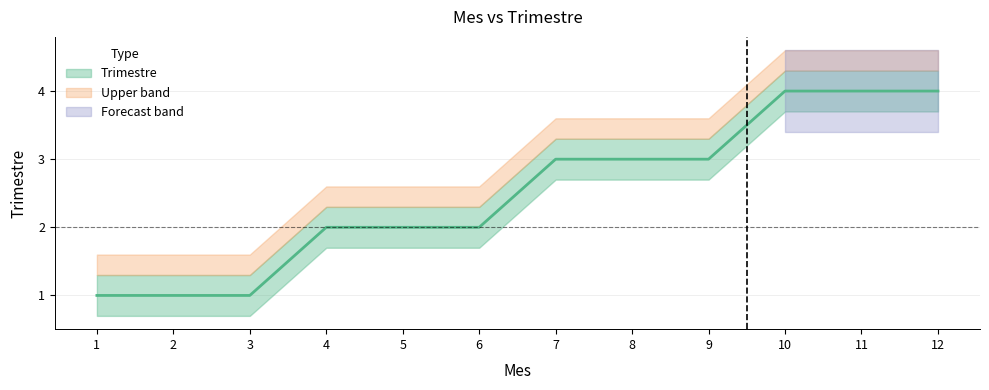

What is the change in value from 6 to 8?

+1